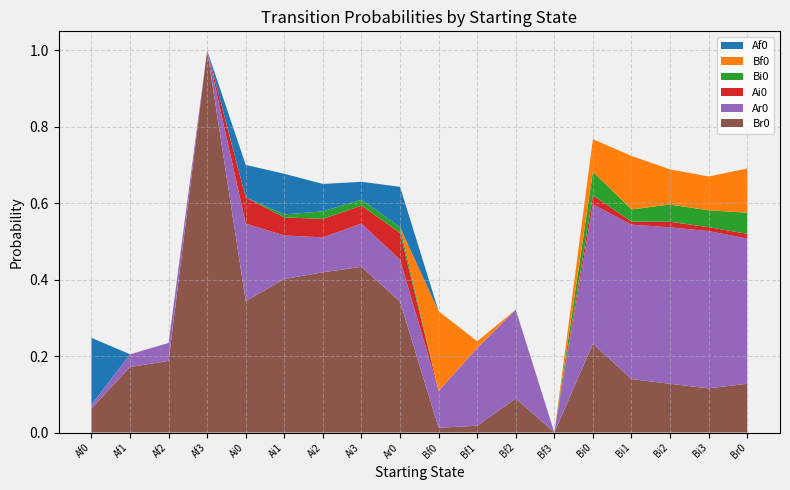

Reading left to right, extract all data points from this chart.

Br0: 0.1	0.2	0.2	1.0	0.3	0.4	0.4	0.4	0.3	0.0	0.0	0.1	0.0	0.2	0.1	0.1	0.1	0.1
Ar0: 0.0	0.0	0.0	0.0	0.2	0.1	0.1	0.1	0.1	0.1	0.2	0.2	0.0	0.4	0.4	0.4	0.4	0.4
Ai0: 0.0	0.0	0.0	0.0	0.1	0.0	0.0	0.0	0.1	0.0	0.0	0.0	0.0	0.0	0.0	0.0	0.0	0.0
Bi0: 0.0	0.0	0.0	0.0	0.0	0.0	0.0	0.0	0.0	0.0	0.0	0.0	0.0	0.1	0.0	0.0	0.0	0.1
Bf0: 0.0	0.0	0.0	0.0	0.0	0.0	0.0	0.0	0.0	0.2	0.0	0.0	0.0	0.1	0.1	0.1	0.1	0.1
Af0: 0.2	0.0	0.0	0.0	0.1	0.1	0.1	0.0	0.1	0.0	0.0	0.0	0.0	0.0	0.0	0.0	0.0	0.0